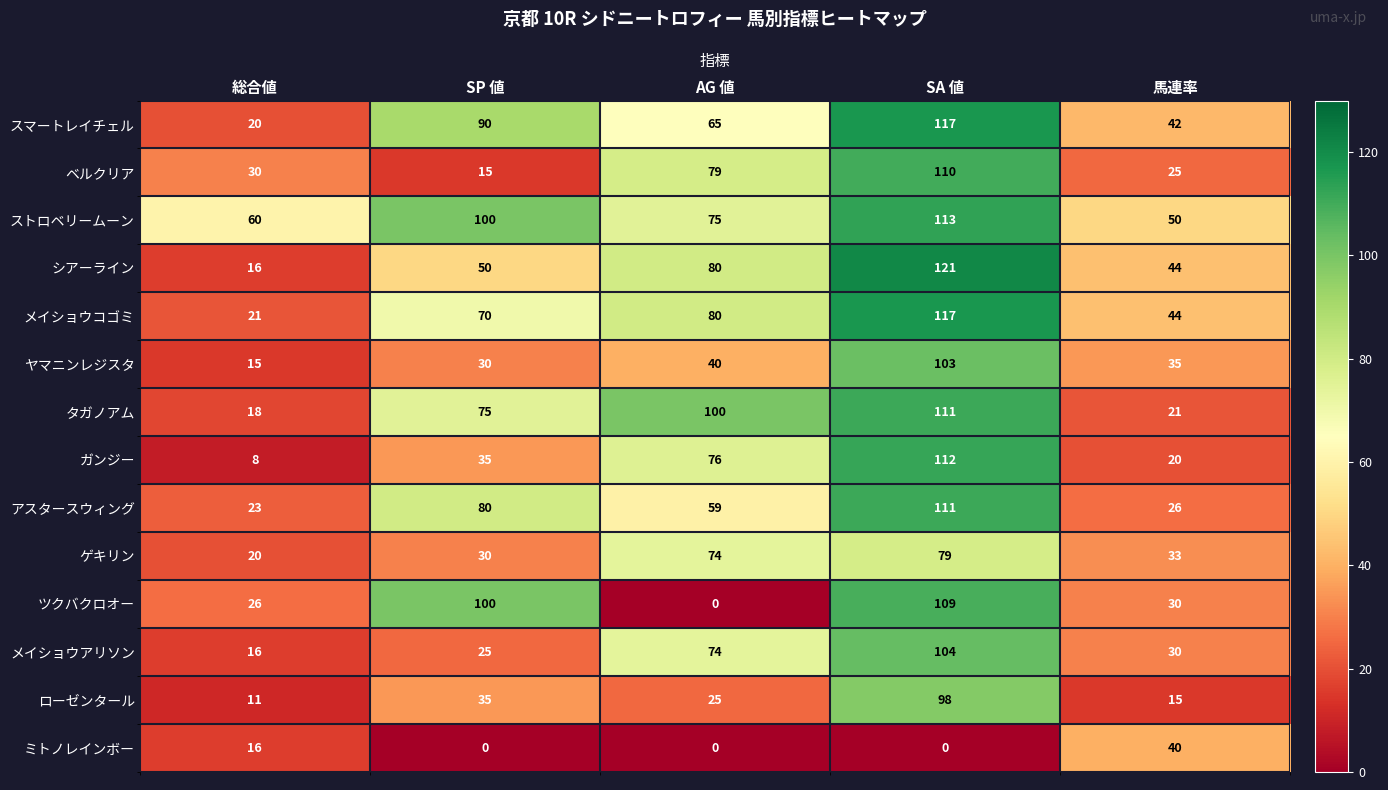

What is the spread (max minus min) of values at AG 値?

100